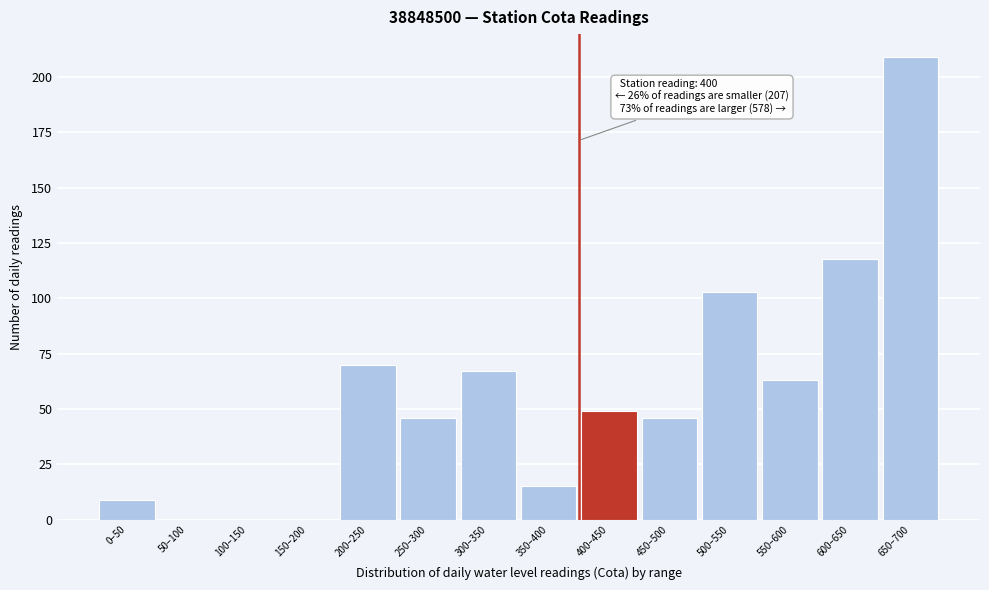

Reading left to right, what are all the values shown in this chart?

0–50=9	50–100=0	100–150=0	150–200=0	200–250=70	250–300=46	300–350=67	350–400=15	400–450=49	450–500=46	500–550=103	550–600=63	600–650=118	650–700=209